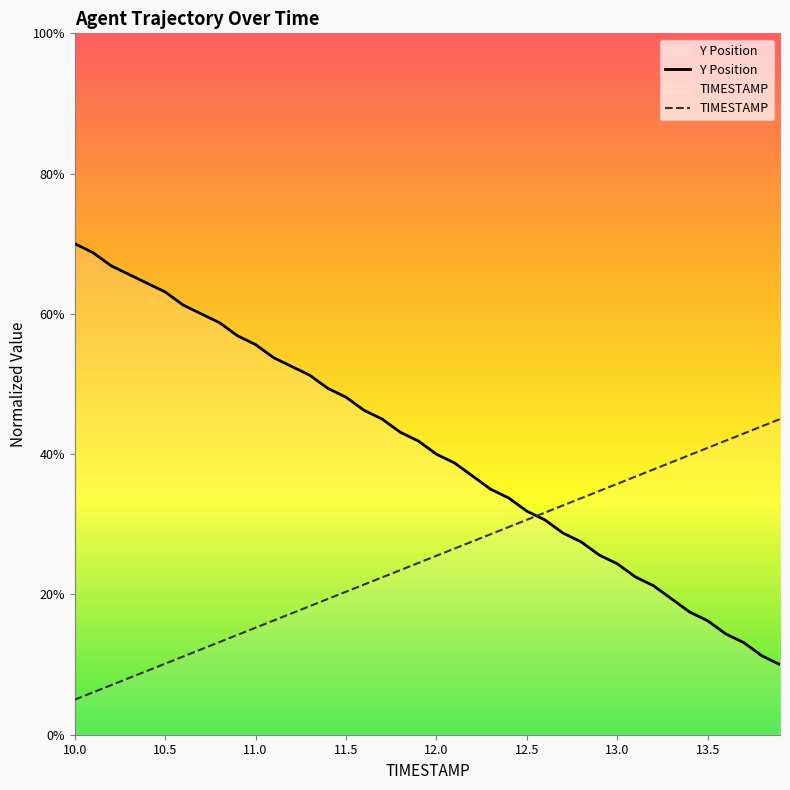

How many lines are shown in the chart?

2